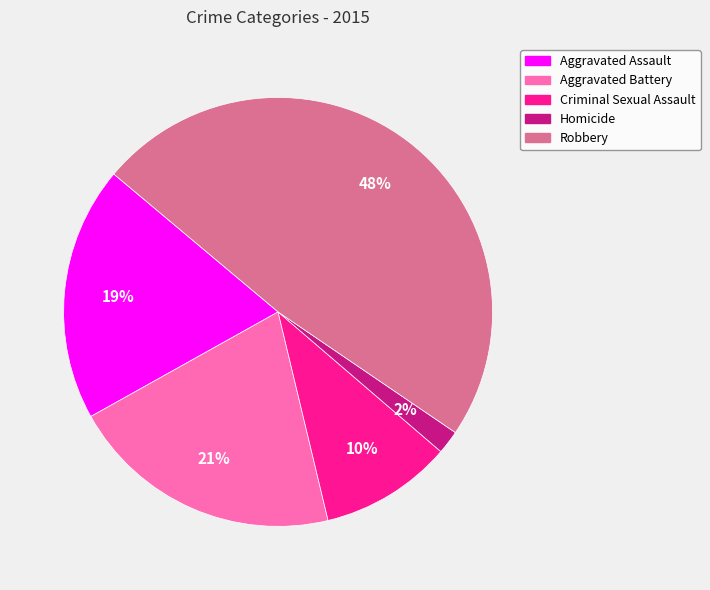

Is there any slice that represents more than half of the pie?

No